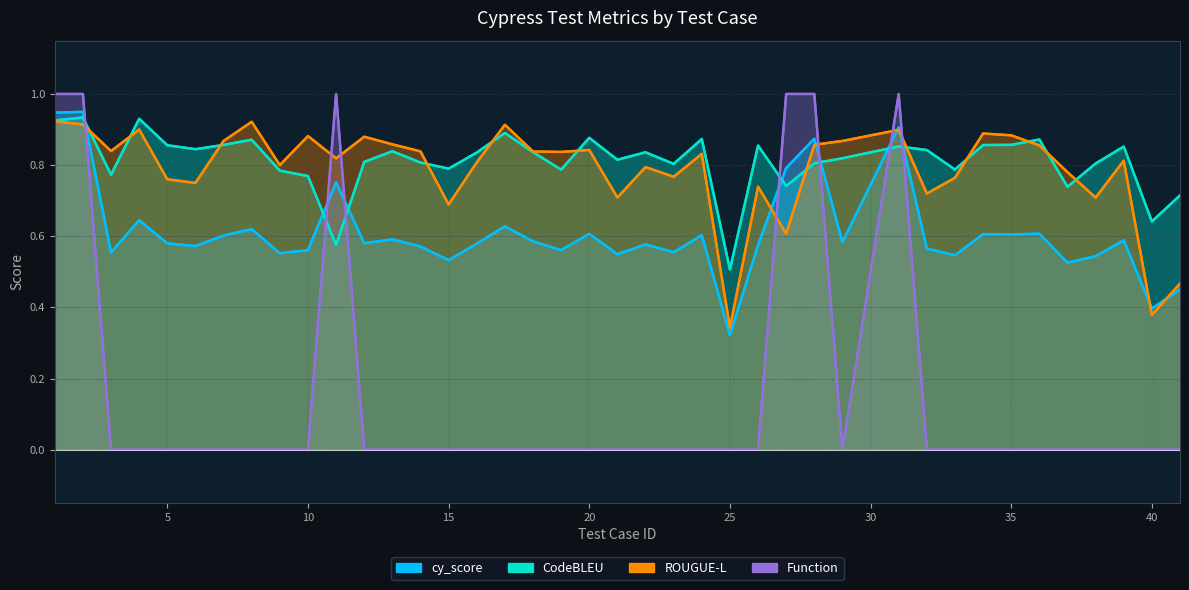

Reading left to right, what are all the values shown in this chart?

cy_score: 0.9	0.9	0.6	0.6	0.6	0.6	0.6	0.6	0.6	0.6	0.8	0.6	0.6	0.6	0.5	0.6	0.6	0.6	0.6	0.6	0.5	0.6	0.6	0.6	0.3	0.6	0.8	0.9	0.6	0.9	0.6	0.5	0.6	0.6	0.6	0.5	0.5	0.6	0.4	0.5
CodeBLEU: 0.9	0.9	0.8	0.9	0.9	0.8	0.9	0.9	0.8	0.8	0.6	0.8	0.8	0.8	0.8	0.8	0.9	0.8	0.8	0.9	0.8	0.8	0.8	0.9	0.5	0.9	0.7	0.8	0.8	0.9	0.8	0.8	0.9	0.9	0.9	0.7	0.8	0.9	0.6	0.7
ROUGUE-L: 0.9	0.9	0.8	0.9	0.8	0.8	0.9	0.9	0.8	0.9	0.8	0.9	0.9	0.8	0.7	0.8	0.9	0.8	0.8	0.8	0.7	0.8	0.8	0.8	0.3	0.7	0.6	0.9	0.9	0.9	0.7	0.8	0.9	0.9	0.9	0.8	0.7	0.8	0.4	0.5
Function: 1.0	1.0	0.0	0.0	0.0	0.0	0.0	0.0	0.0	0.0	1.0	0.0	0.0	0.0	0.0	0.0	0.0	0.0	0.0	0.0	0.0	0.0	0.0	0.0	0.0	0.0	1.0	1.0	0.0	1.0	0.0	0.0	0.0	0.0	0.0	0.0	0.0	0.0	0.0	0.0